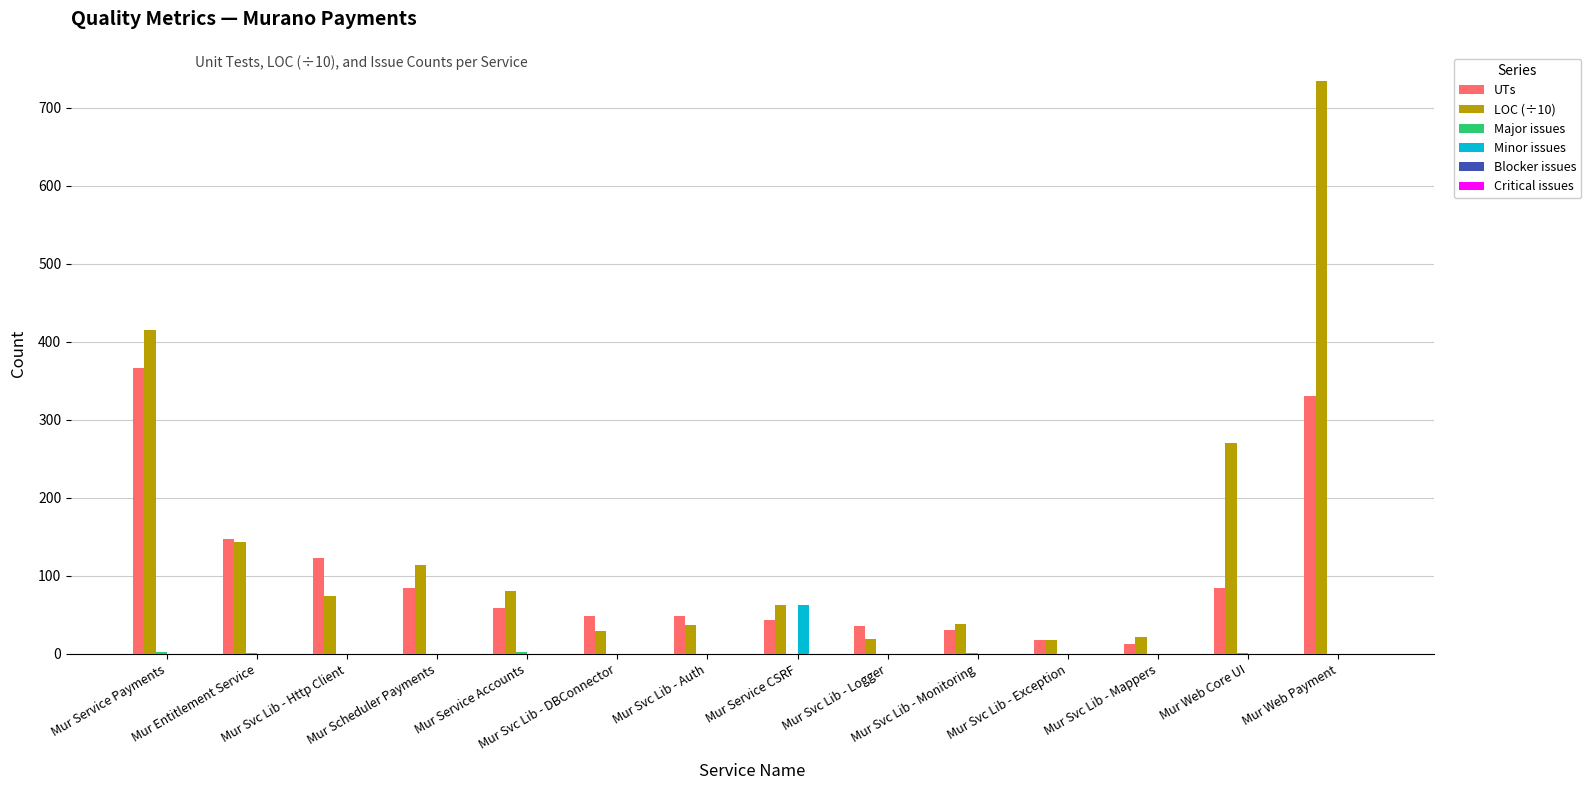

Between Mur Svc Lib - Http Client and Mur Web Core UI, which series saw the biggest shift?

LOC (÷10)